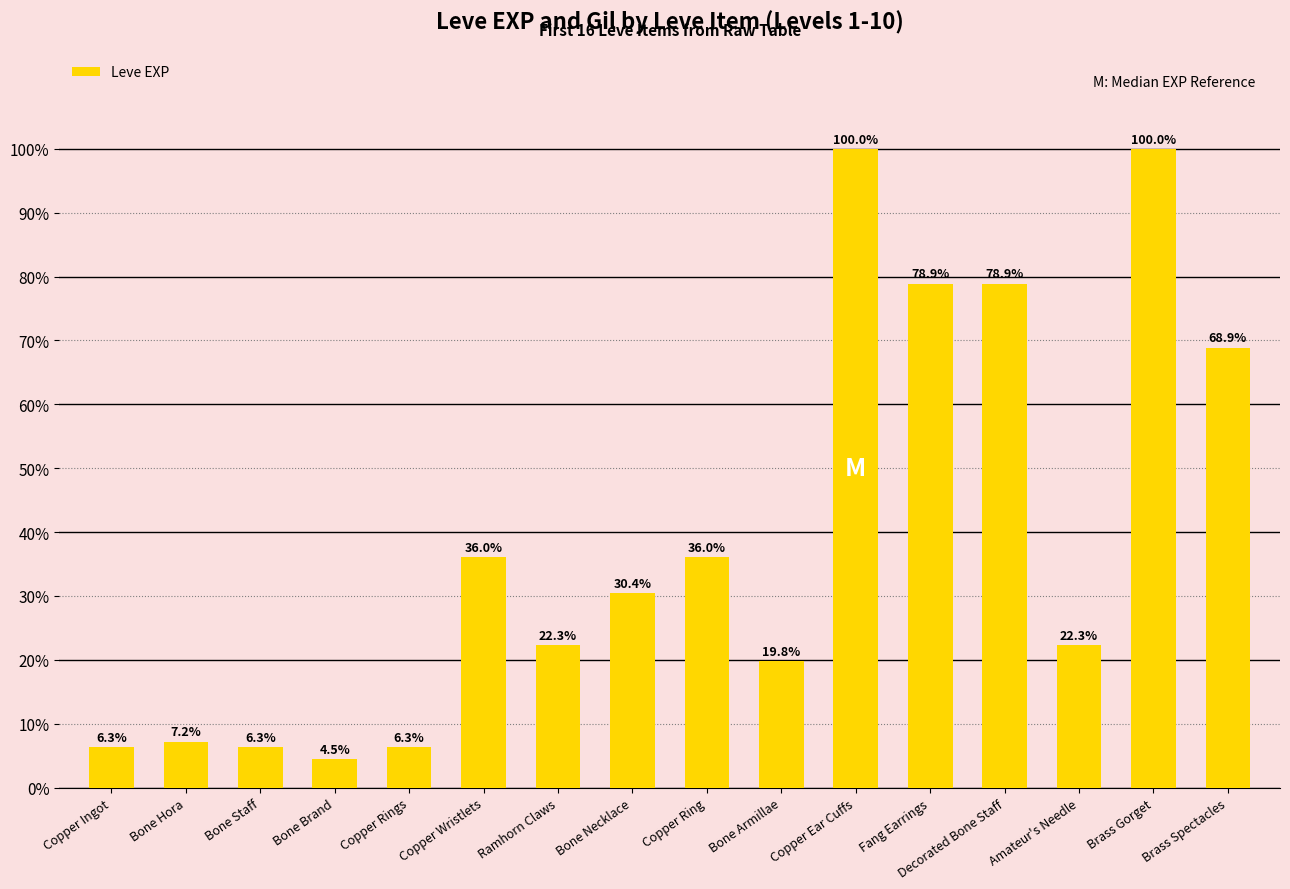

Which category has the lowest value across all series?

Bone Brand